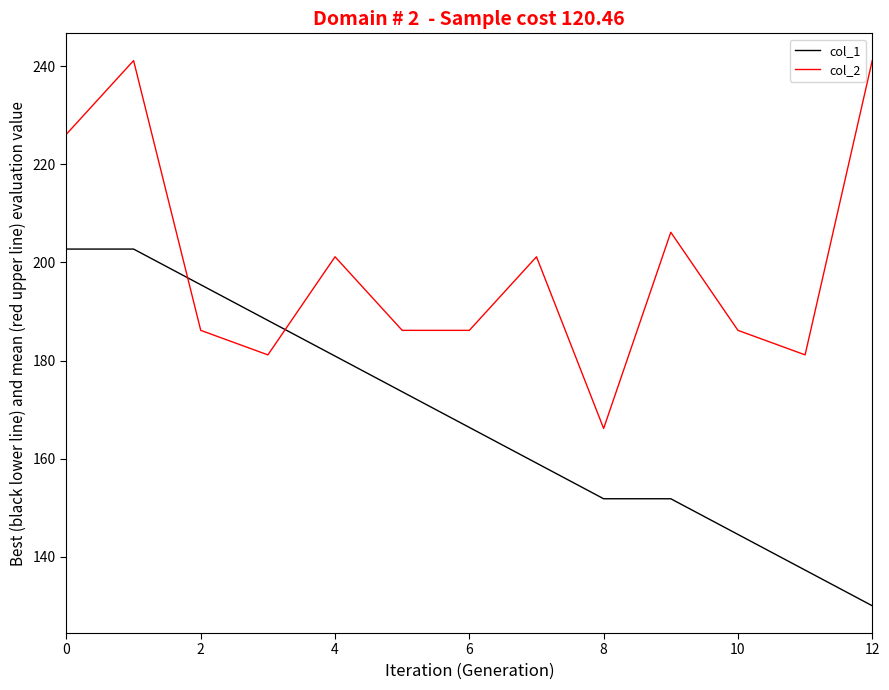

What is the difference between the maximum and minimum values in the col_1 series?

72.7